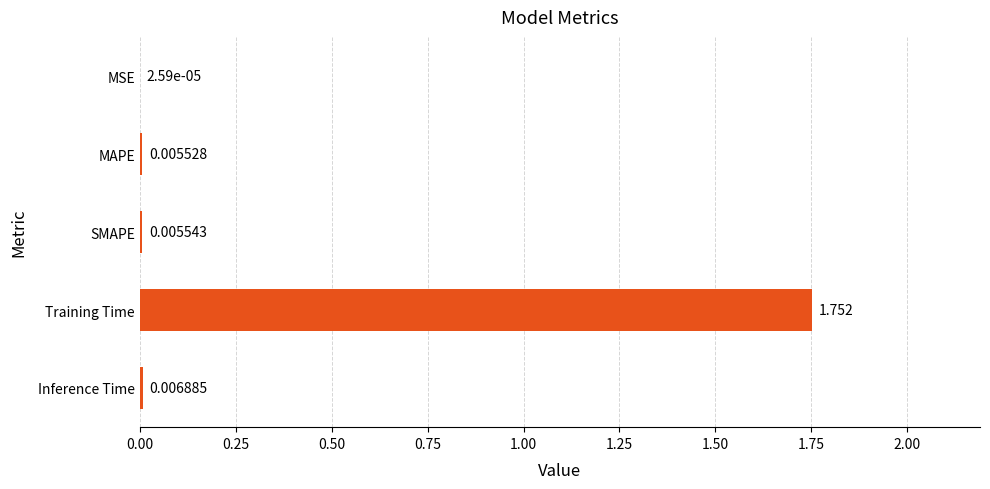

At which label is the value closest to 0?

MSE